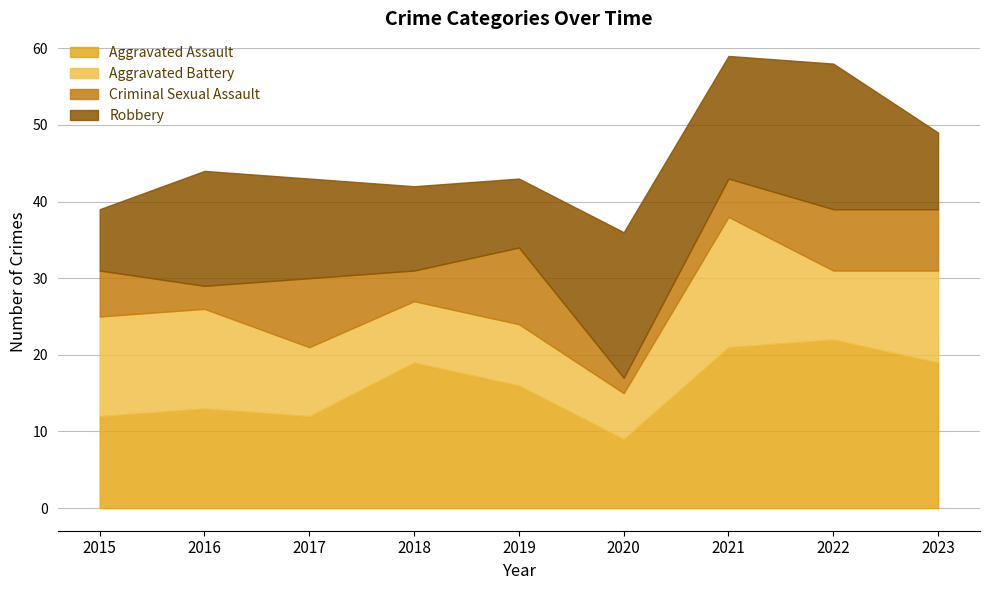

How many interior local peaks does the Aggravated Battery series have?

1